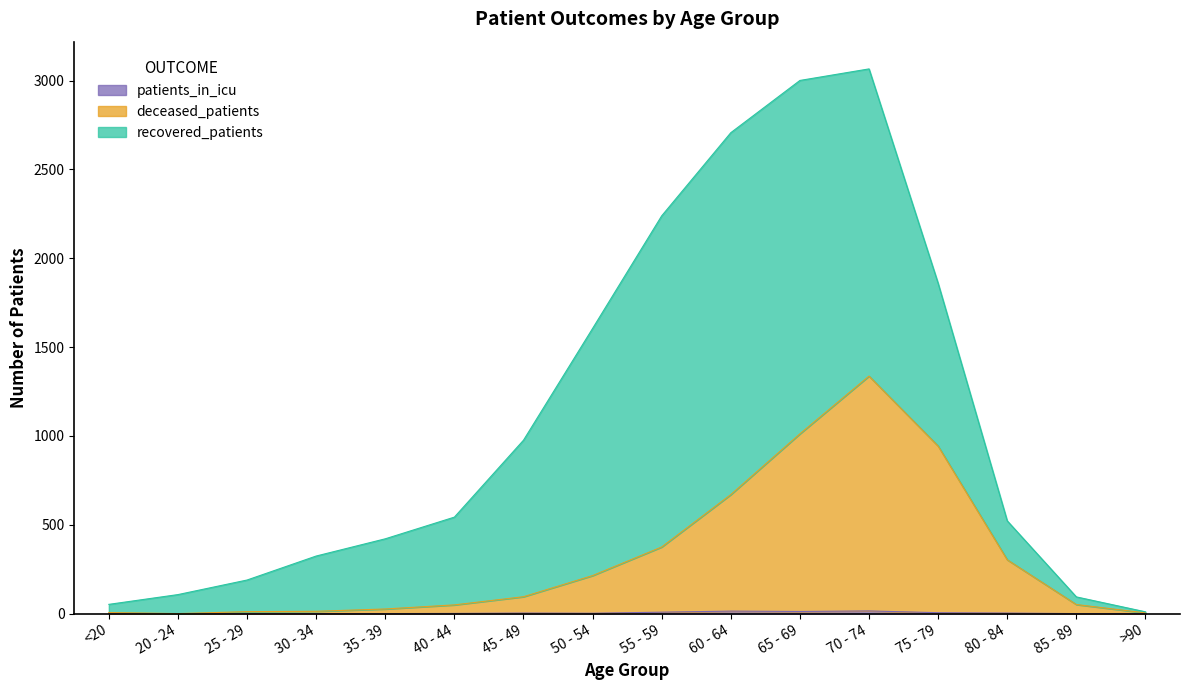

Does the chart display data point markers on the line(s)?

No